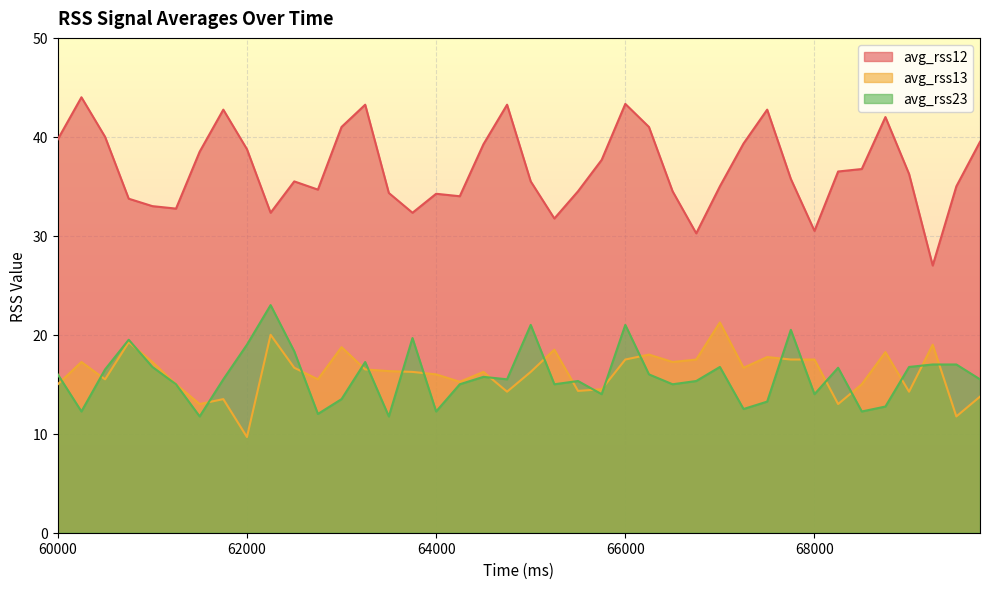

True or false: avg_rss13 and avg_rss23 intersect in this chart.

True